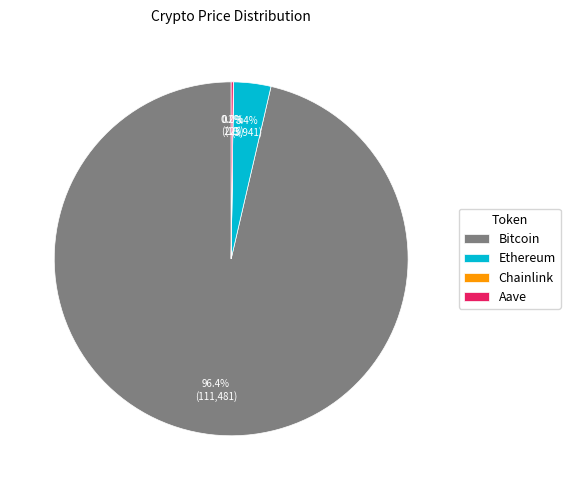

Which category has the biggest portion of the pie?

Bitcoin